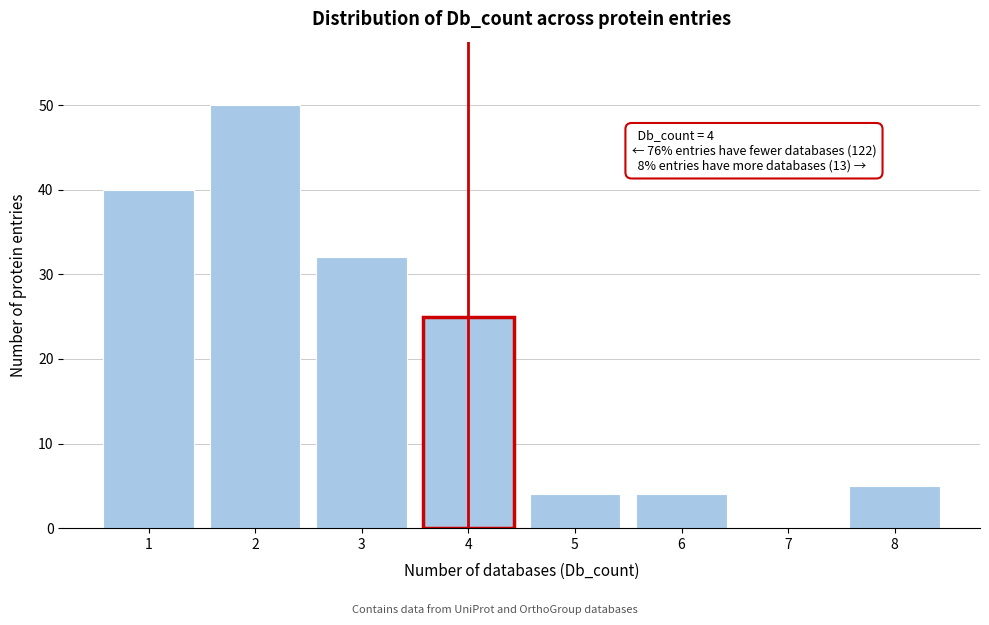

Which range on the x-axis has the tallest bar?

1.5 to 2.5